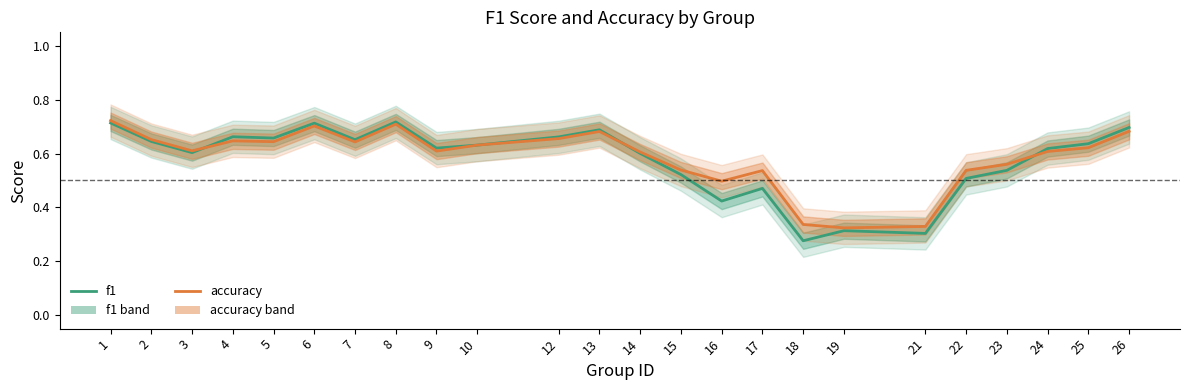

Rank the categories by accuracy value from highest to lowest.

1, 8, 6, 26, 13, 12, 2, 4, 5, 7, 10, 25, 3, 9, 24, 14, 23, 15, 22, 17, 16, 18, 21, 19